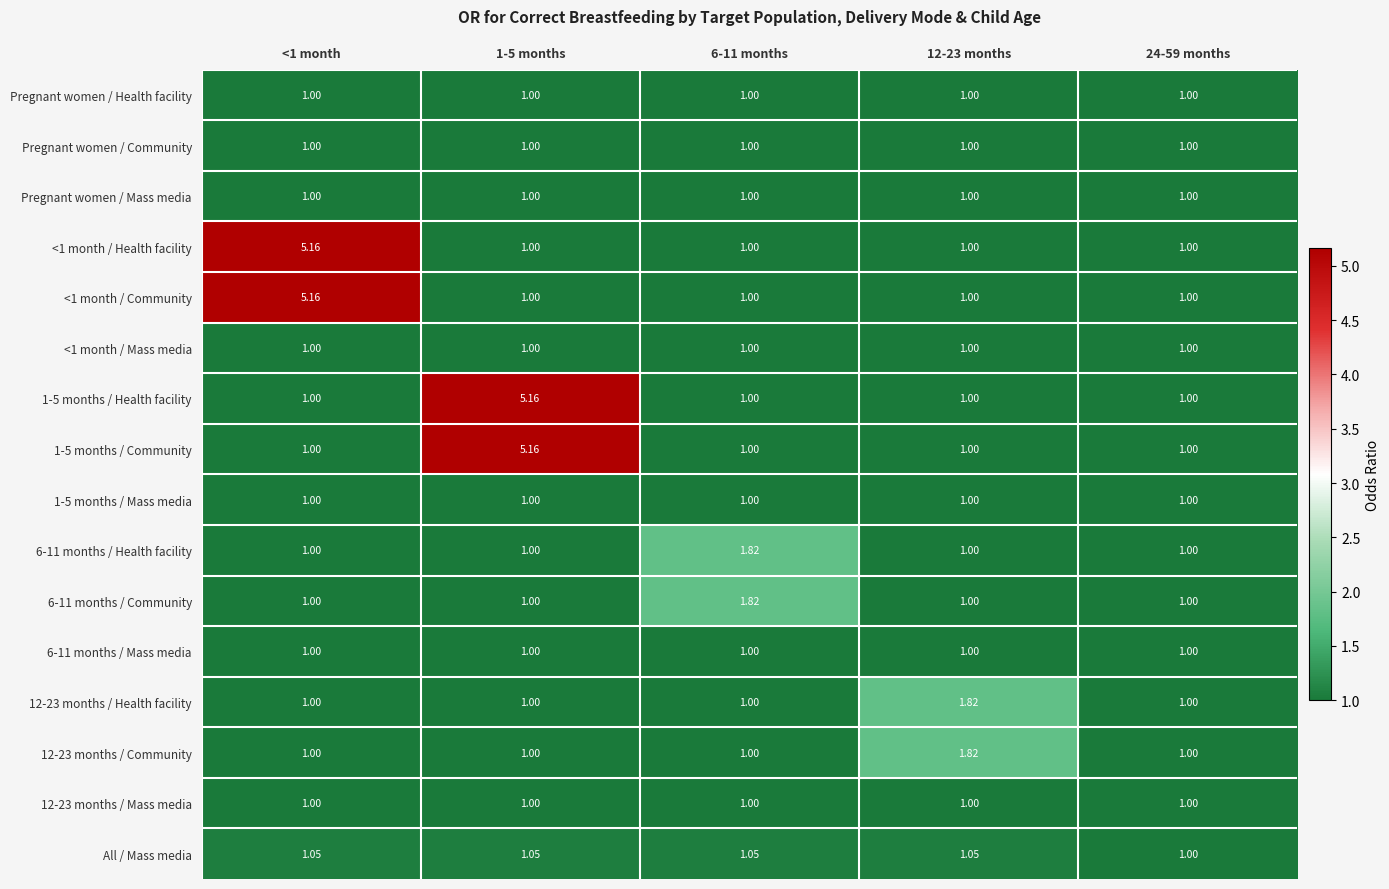

Is the value of All / Mass media at 6-11 months greater than the value of 12-23 months / Community at 6-11 months?

Yes